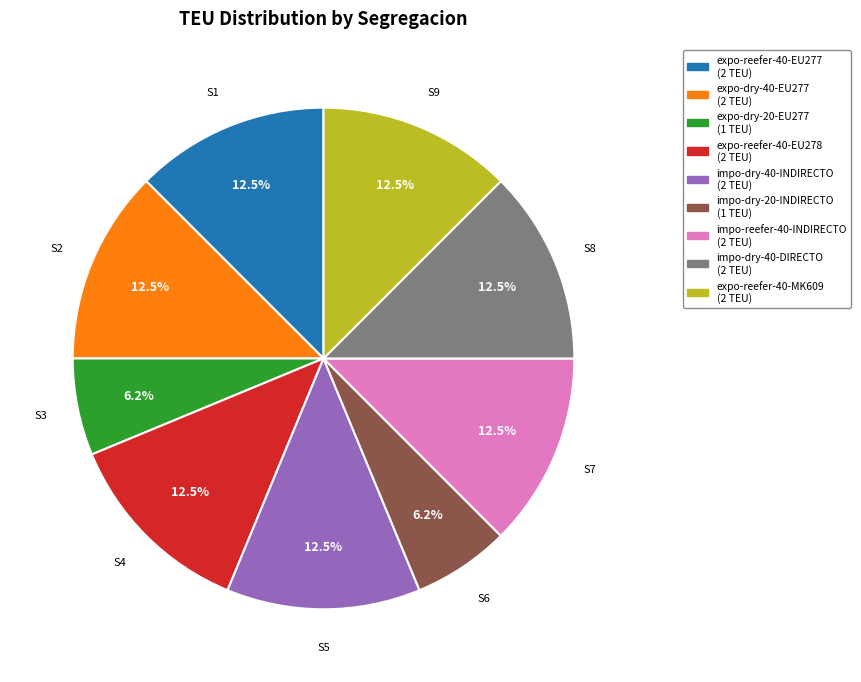

To the nearest percent, what is the average slice percentage?

11%